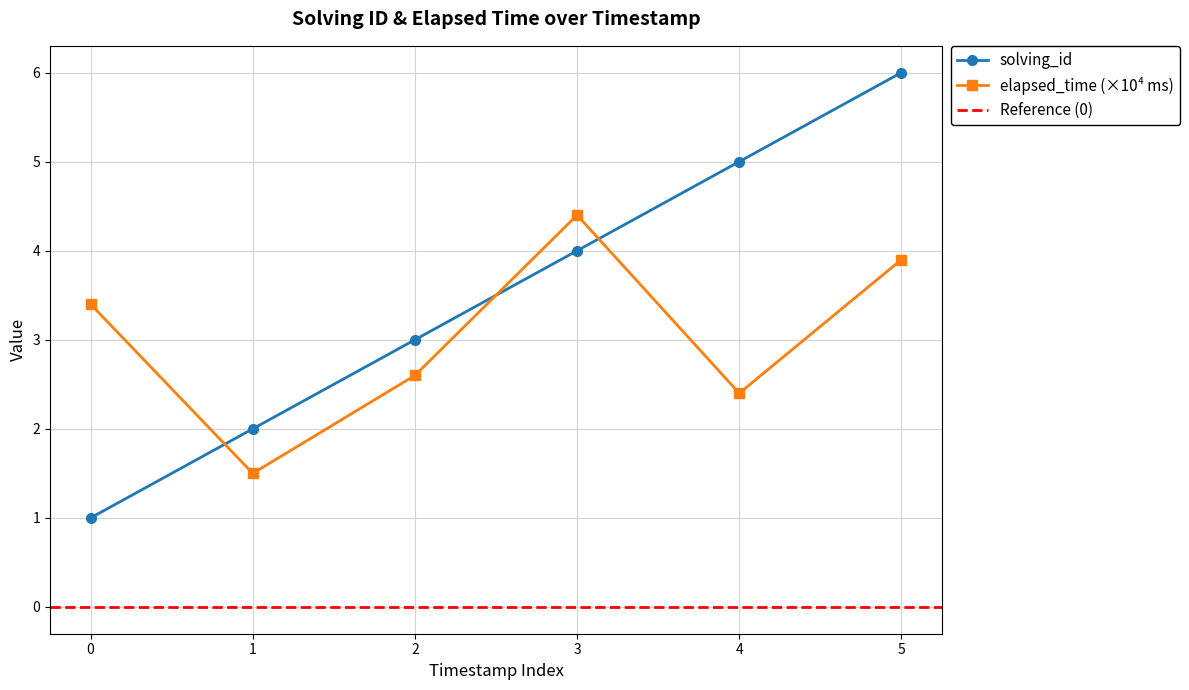

Which series has the widest spread of values?

solving_id